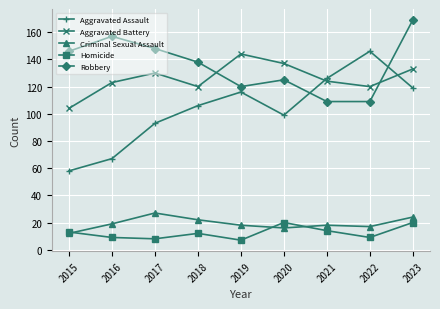

How many values in the Homicide series are below 12?

4